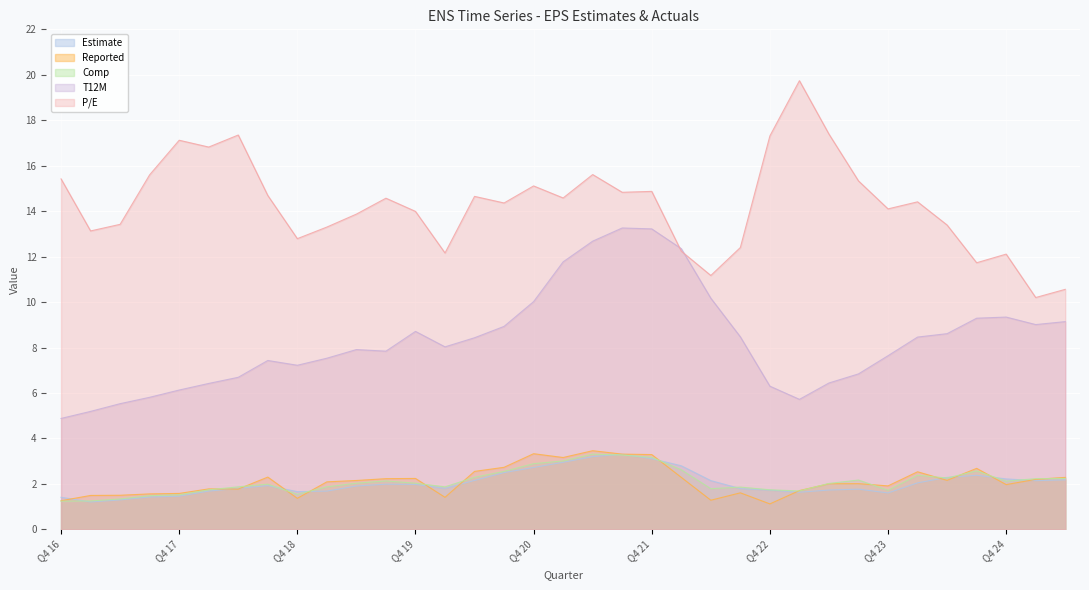

Is the value of Reported at Q1 17 greater than the value of Estimate at Q1 17?

Yes